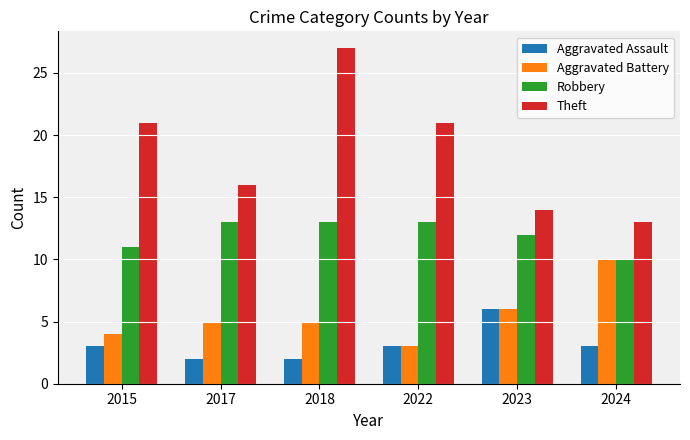

The value of Theft at 2015 is 21. True or false?

True